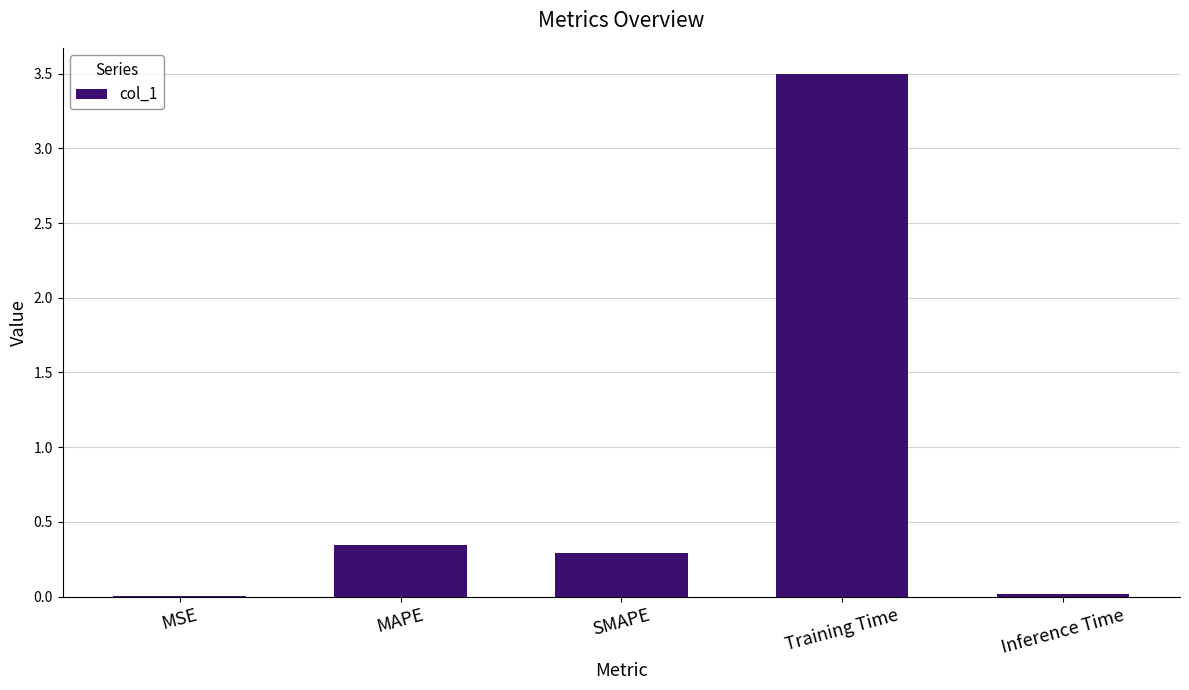

What is the sum of all values?

4.2